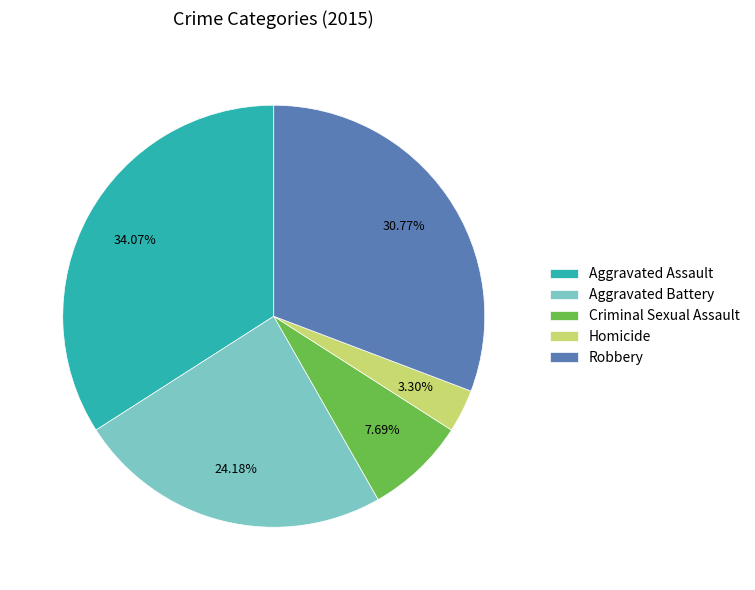

Does any single category account for the majority?

No